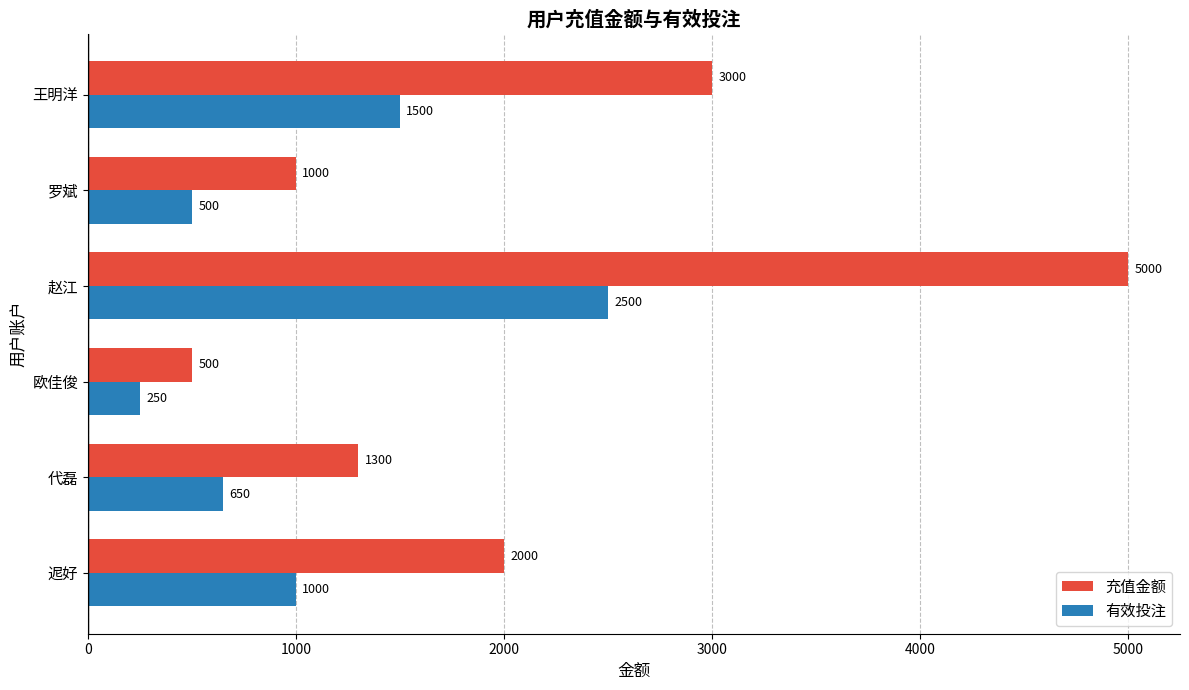

The 有效投注 series shows 250 at 欧佳俊. True or false?

True